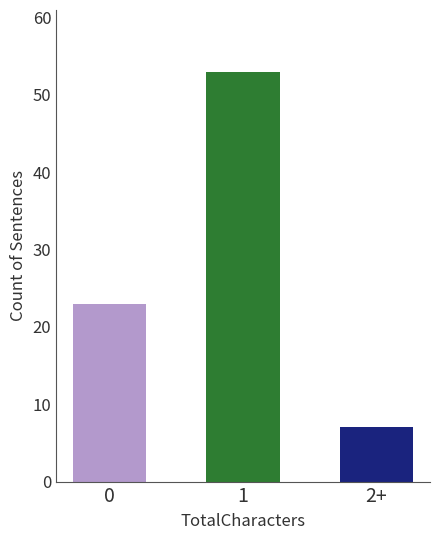

The chart shows a value of 95 at 1. True or false?

False